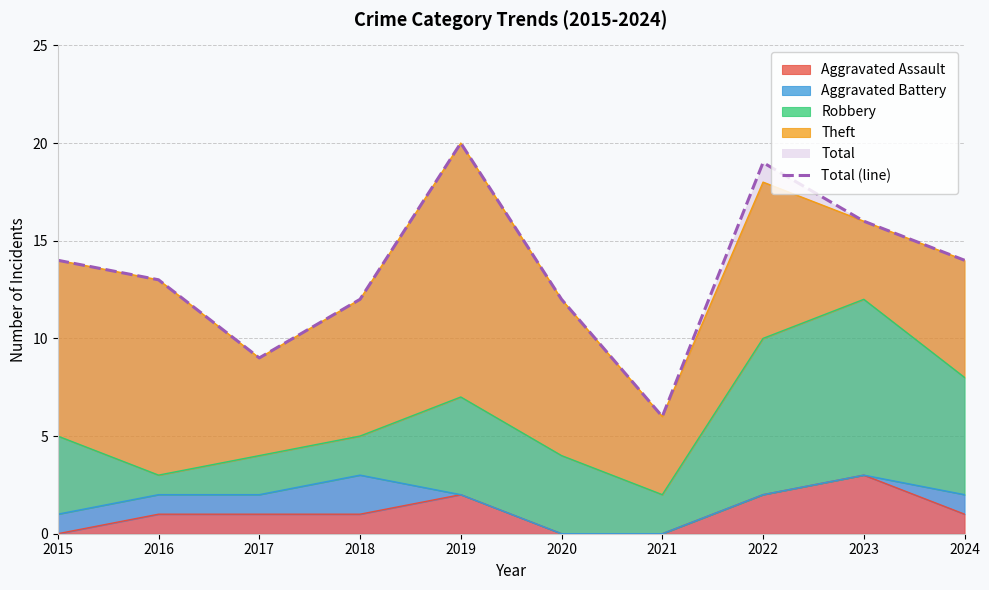

True or false: Aggravated Assault has more than 0 points higher than both neighbors.

True